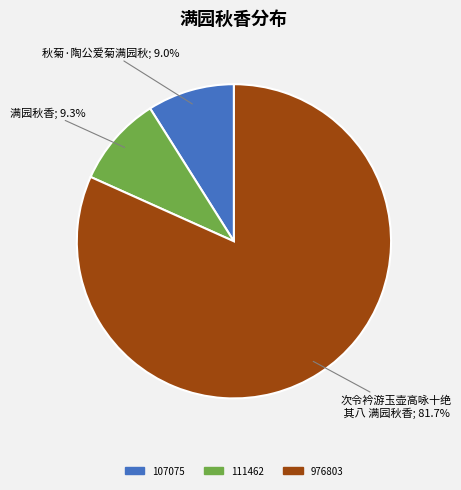

Count the number of slices in the pie.

3